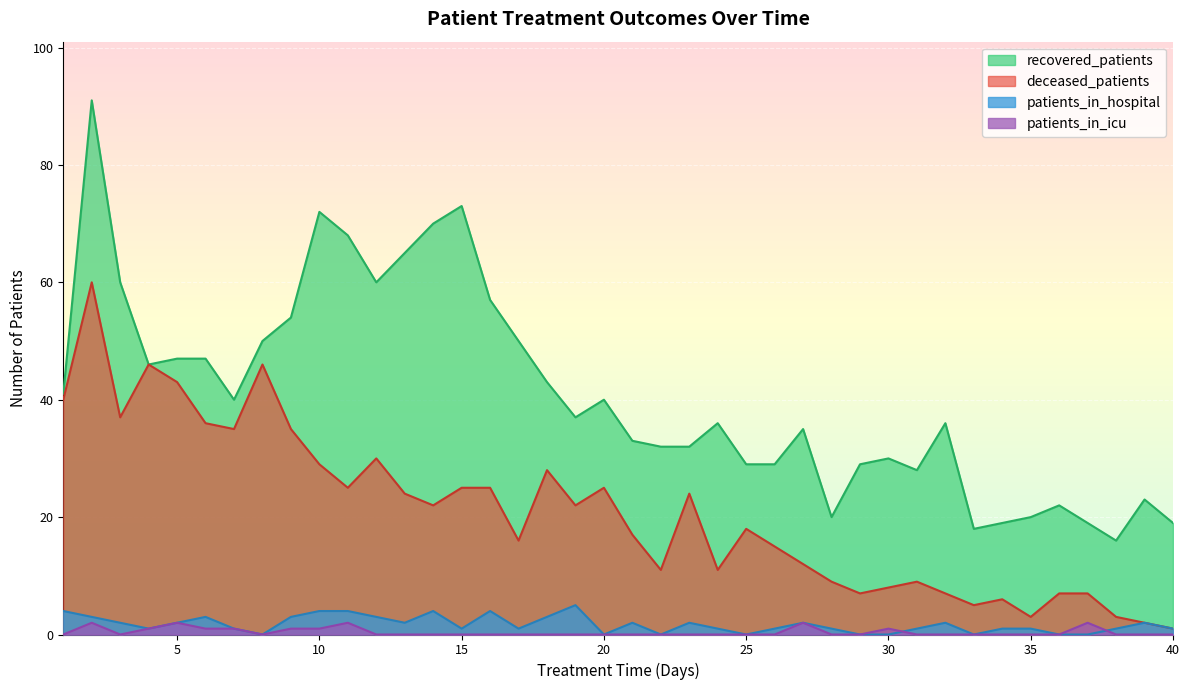

What is the sum of the deceased_patients values at 40 and 19?

23